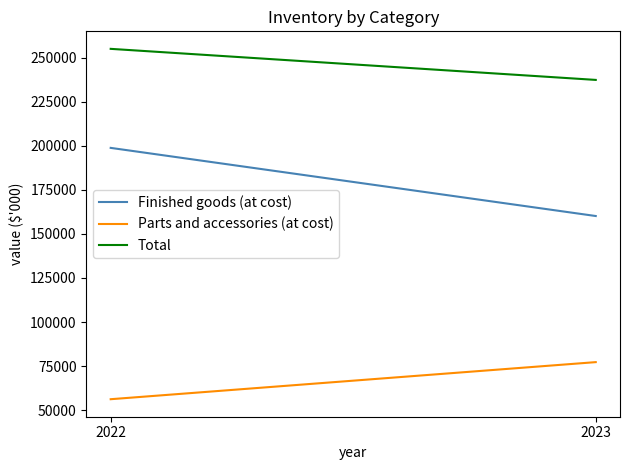

Which has a higher value, 2023 or 2022?

2022